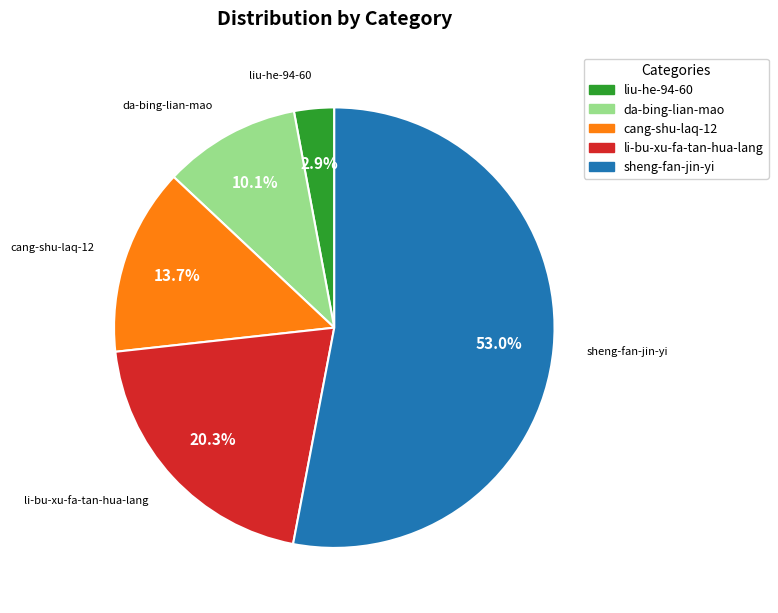

The liu-he-94-60 slice represents 13% of the pie. True or false?

False